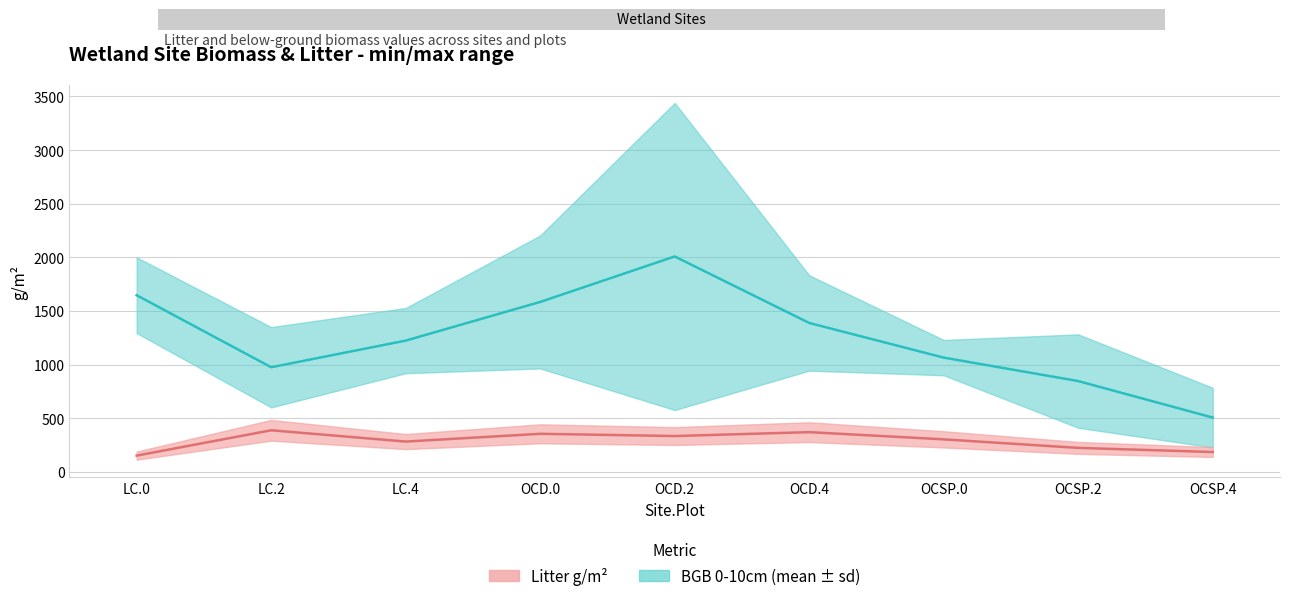

At which label does Litter mean first exceed 302?

LC.2